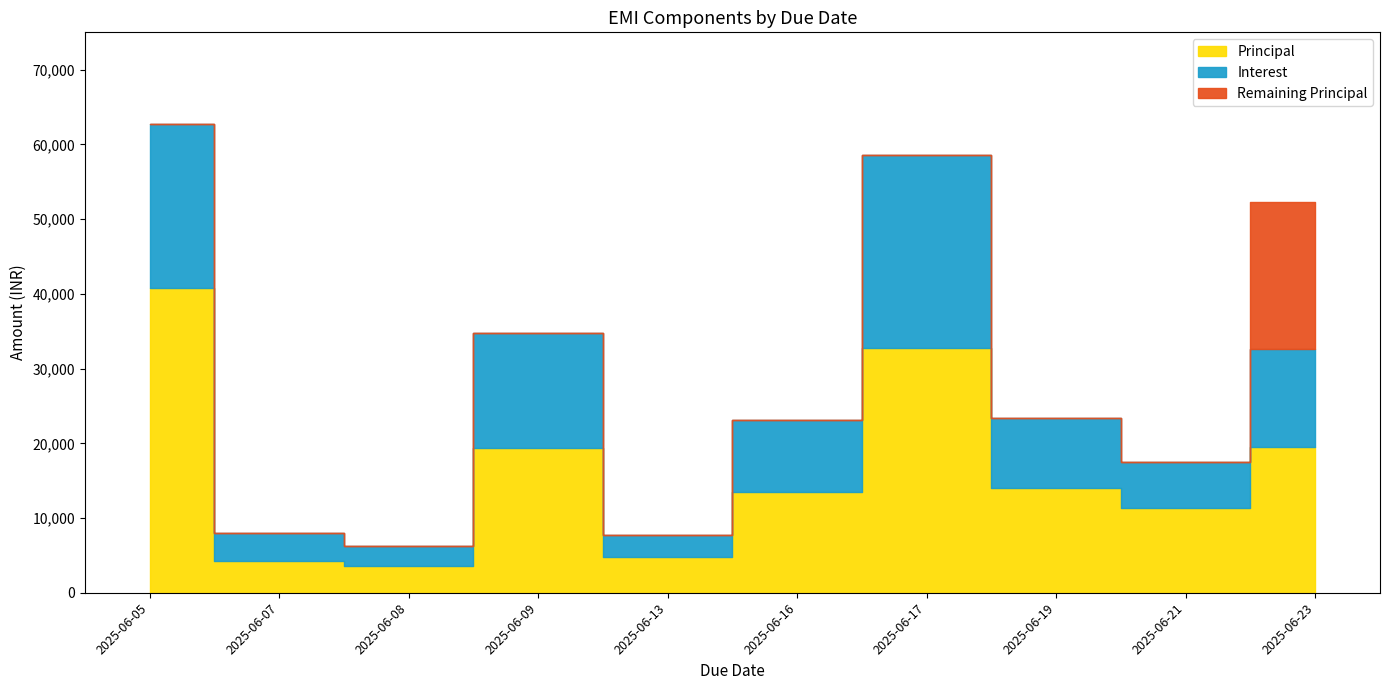

List the labels in order of remaining_principal value, largest first.

2025-06-23, 2025-06-05, 2025-06-07, 2025-06-08, 2025-06-09, 2025-06-13, 2025-06-16, 2025-06-17, 2025-06-19, 2025-06-21